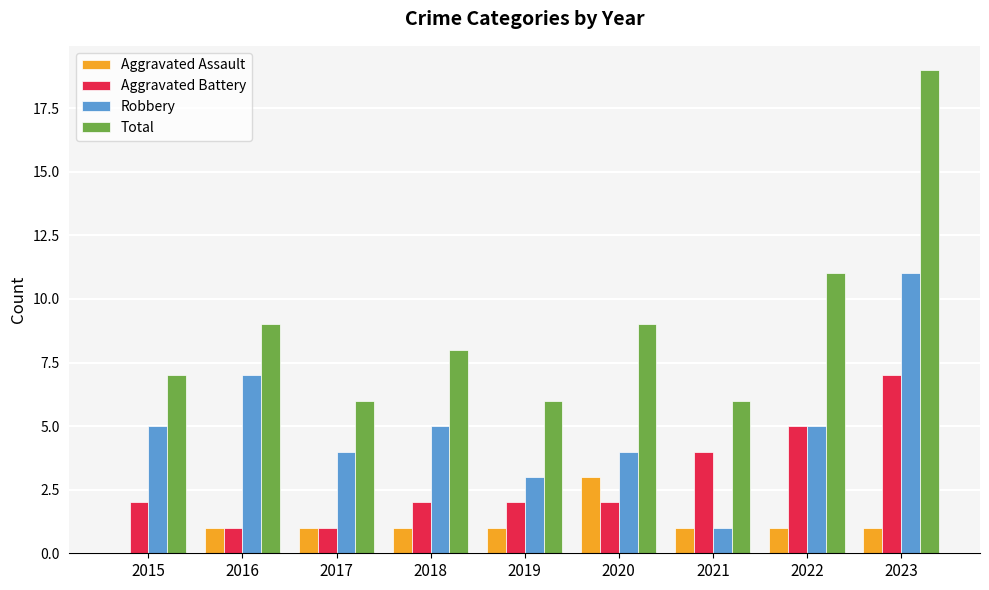

What is the highest value of the Aggravated Assault series?

3